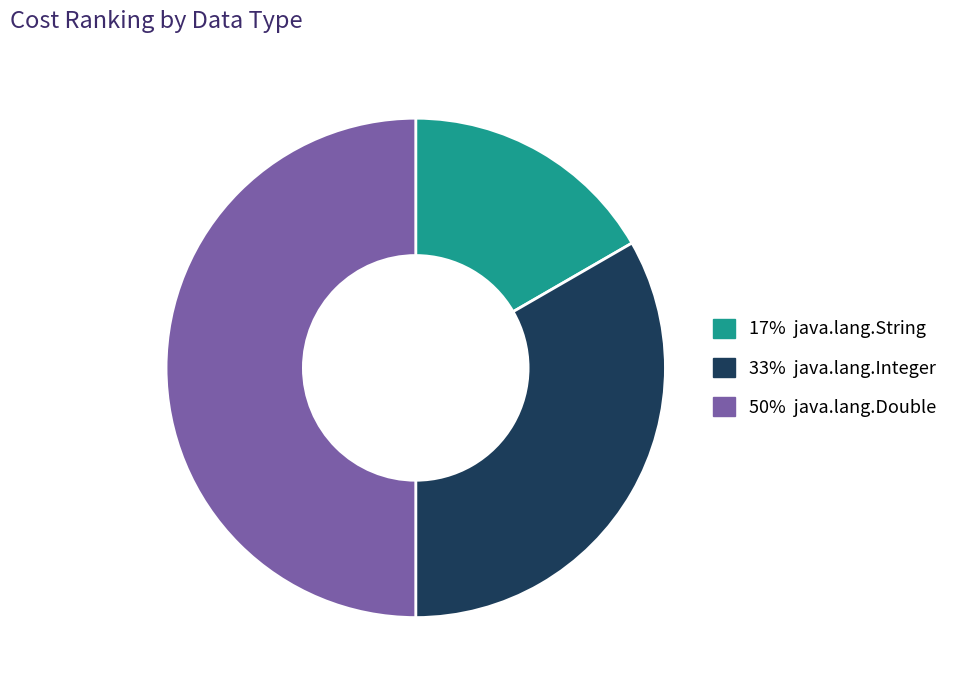

How many slices are in this pie chart?

3